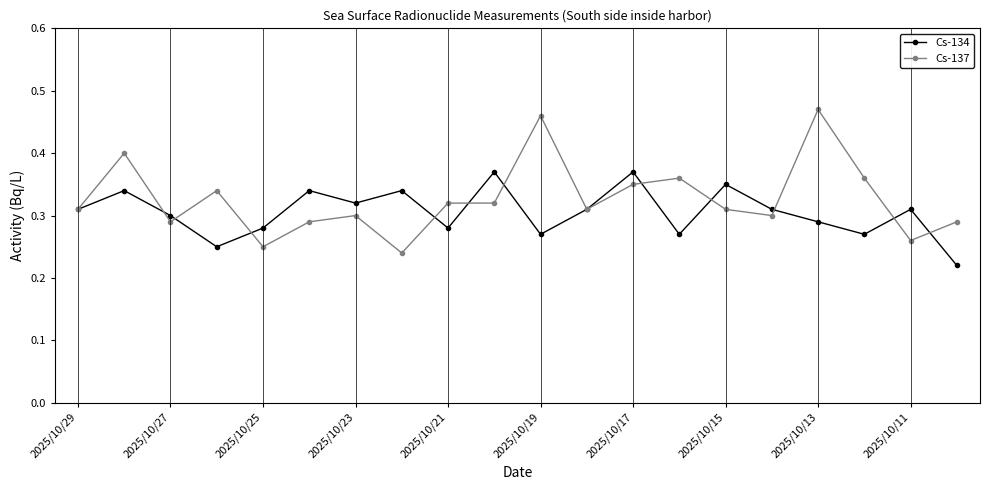

How many interior local valleys does the Cs-134 series have?

6